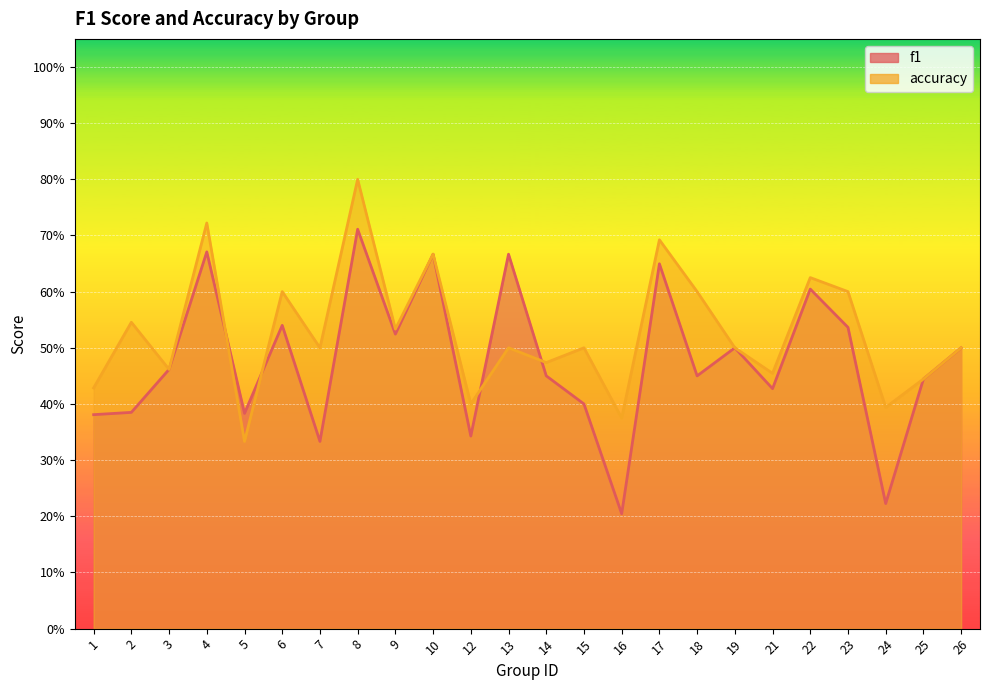

True or false: f1 has a value of 0.4 at 4.

False